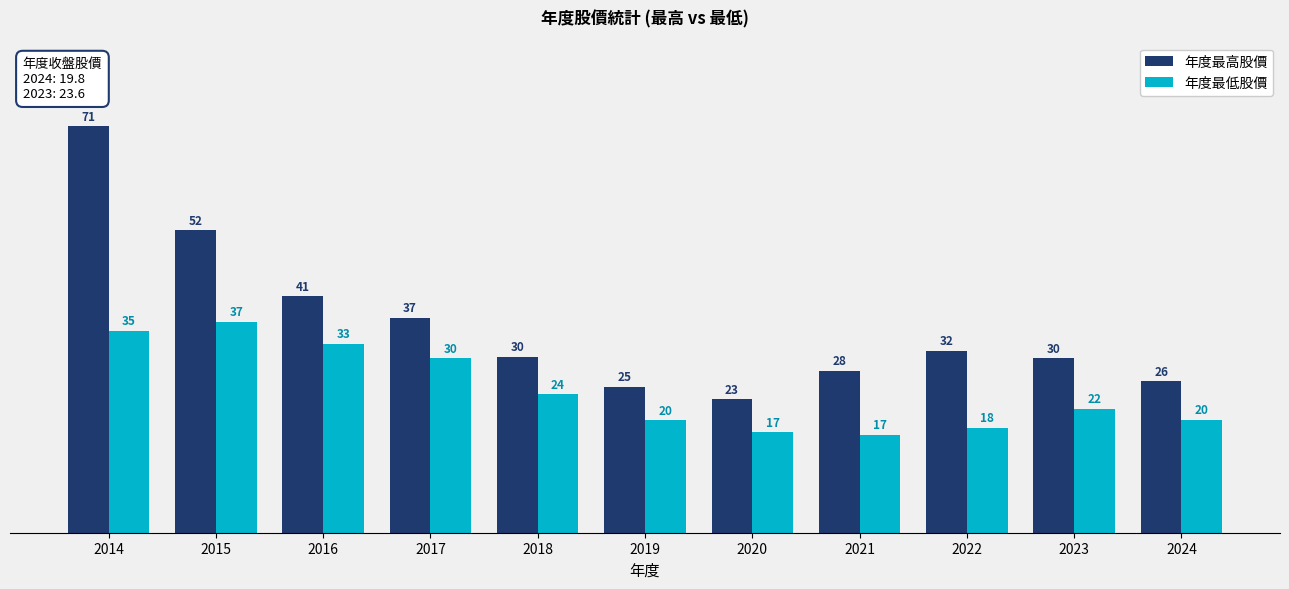

What is the sum of all 年度最高股價 values?

396.5